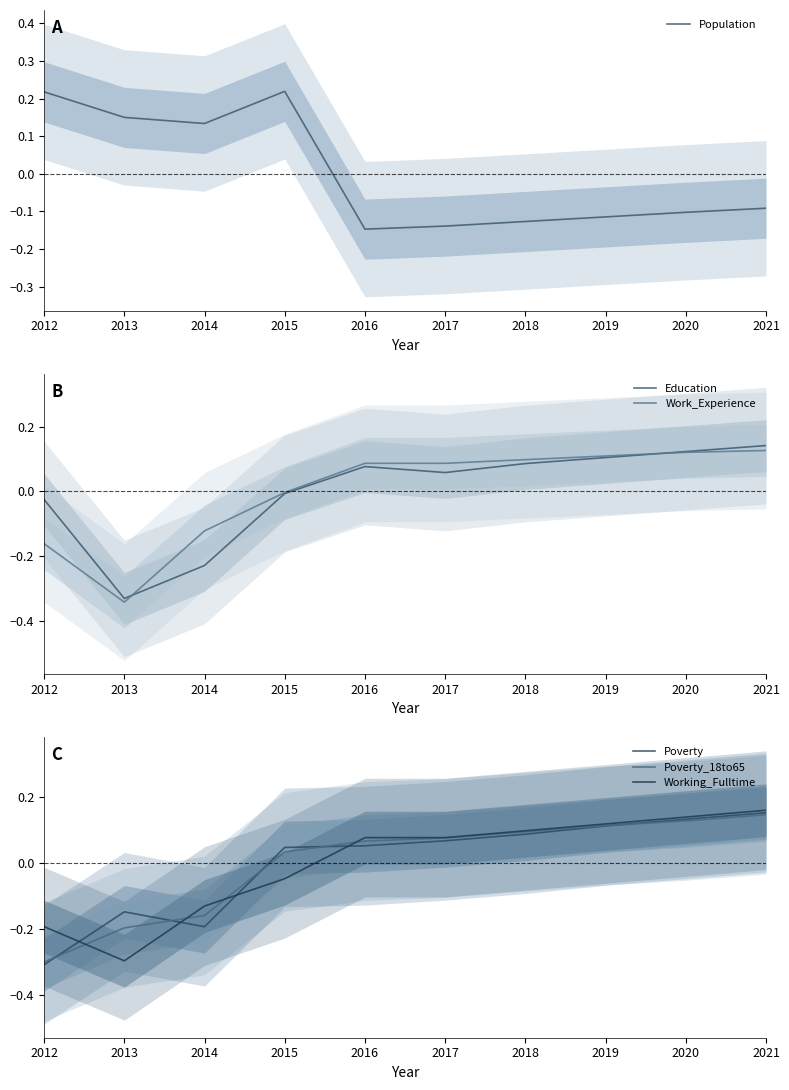

Which series ends up on top after the final intersection of Work_Experience and Poverty?

Poverty